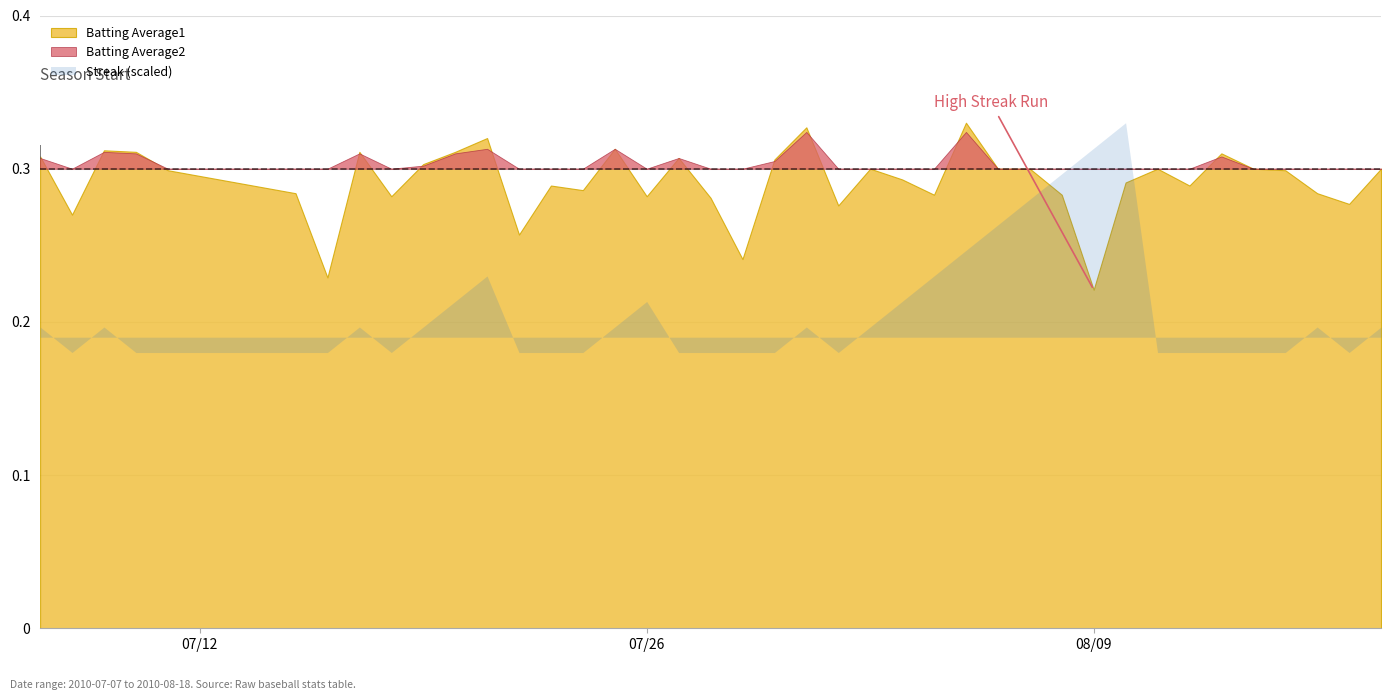

True or false: Batting Average1 has more than 0 interior local peaks.

True